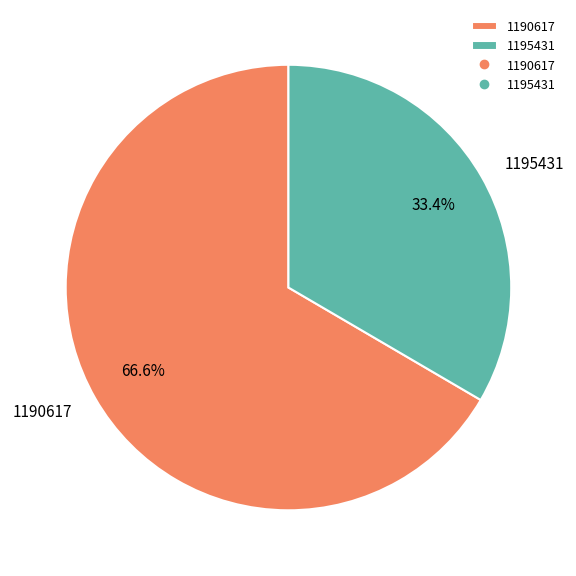

How many segments does this pie chart have?

2